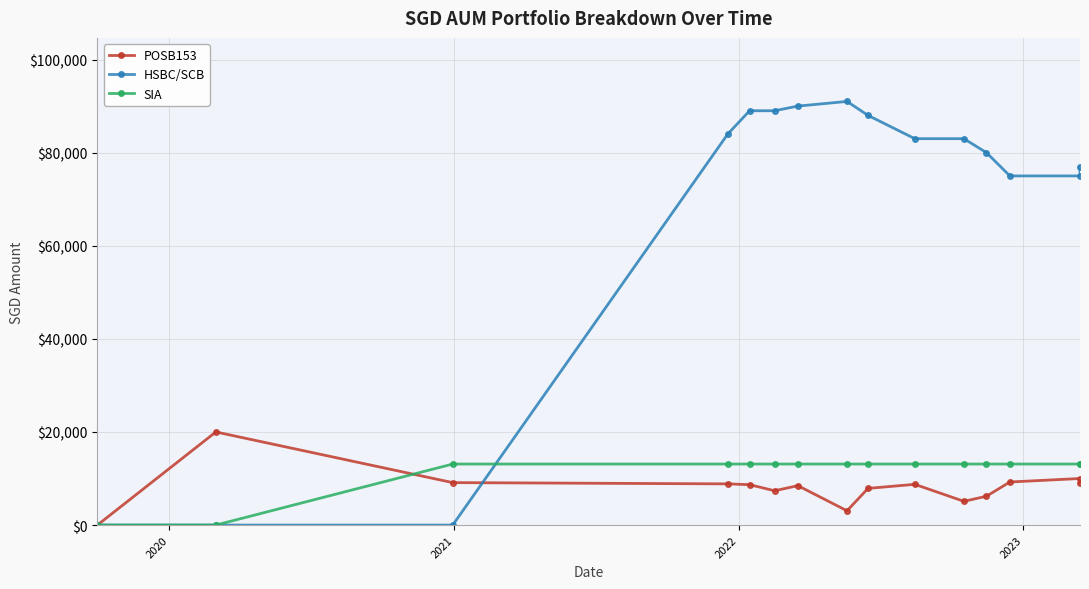

How many data points in HSBC/SCB are above 83000?

6